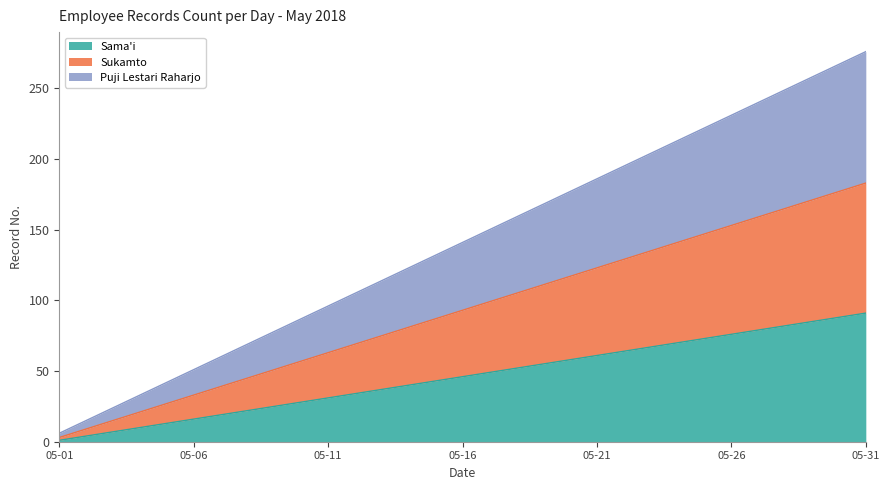

True or false: Puji Lestari Raharjo has more than 0 points higher than both neighbors.

False